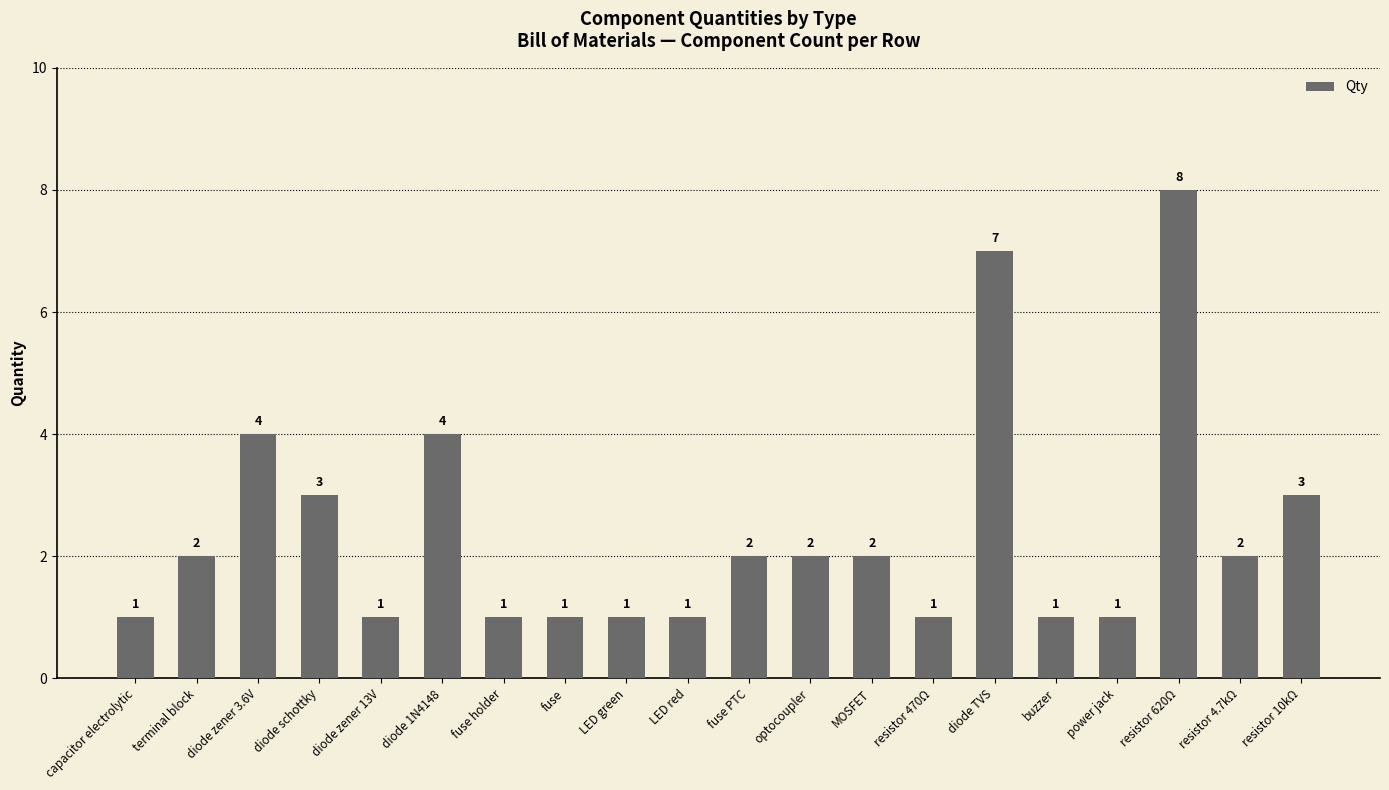

What is the label of the 12th bar from the right?

LED green